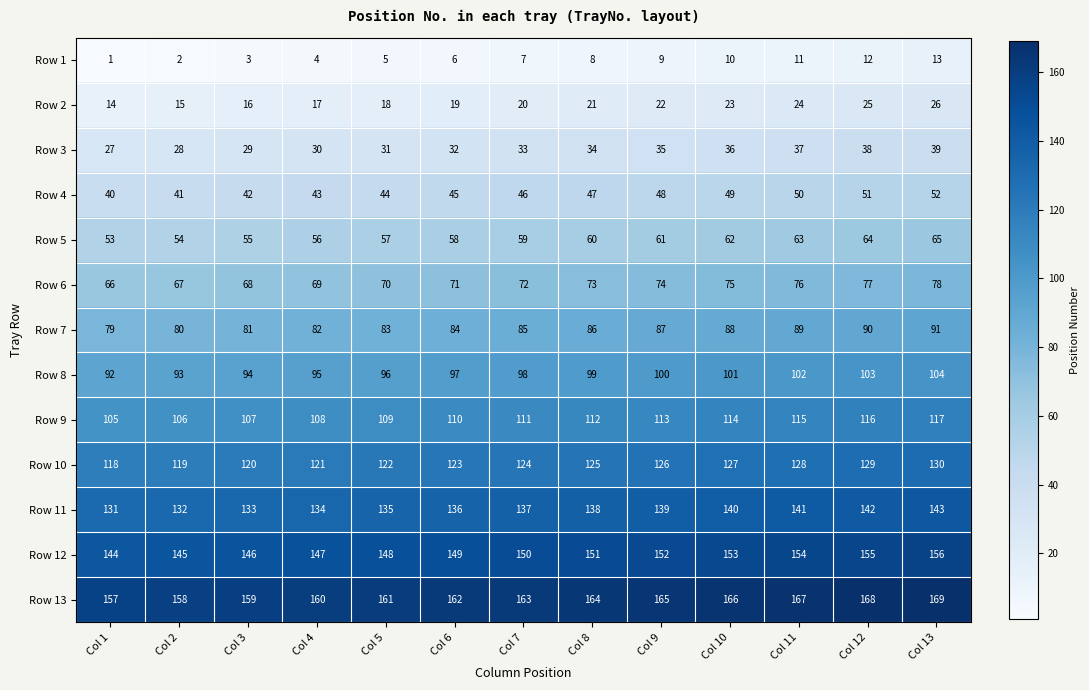

True or false: Row 6 has a value of 66 at Col 1.

True